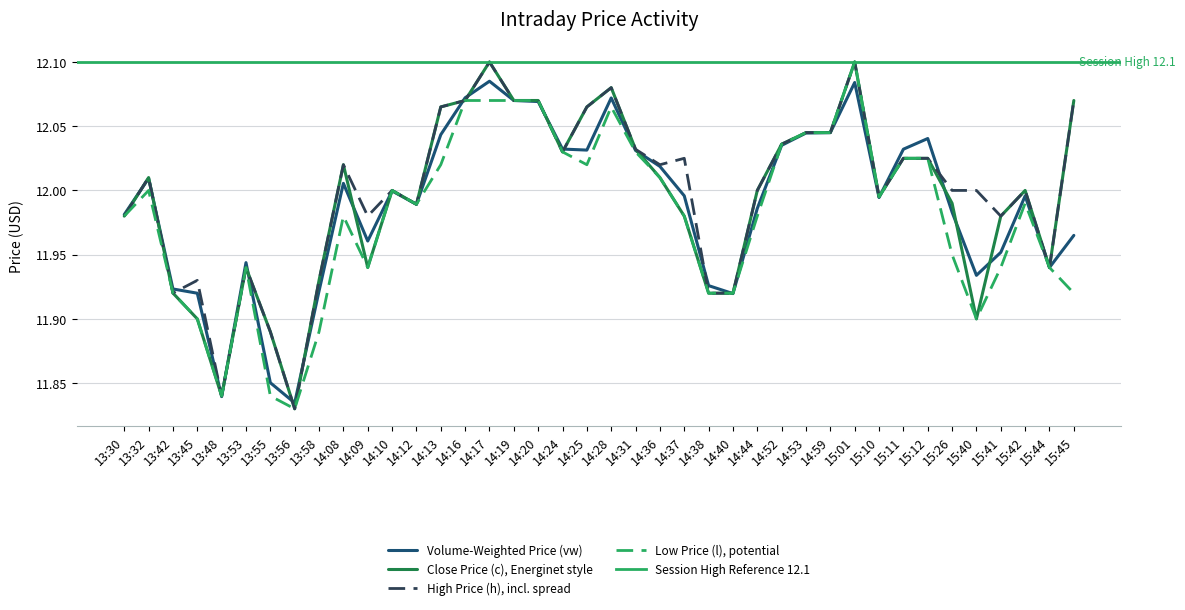

Rank the categories by c value from lowest to highest.

13:56, 13:48, 13:55, 13:45, 15:40, 14:38, 14:40, 13:42, 13:58, 13:53, 14:09, 15:44, 13:30, 14:37, 15:41, 14:12, 15:26, 15:10, 14:10, 14:44, 15:42, 13:32, 14:36, 14:08, 15:11, 15:12, 14:24, 14:31, 14:52, 14:53, 14:59, 14:13, 14:25, 14:16, 14:19, 14:20, 15:45, 14:28, 14:17, 15:01